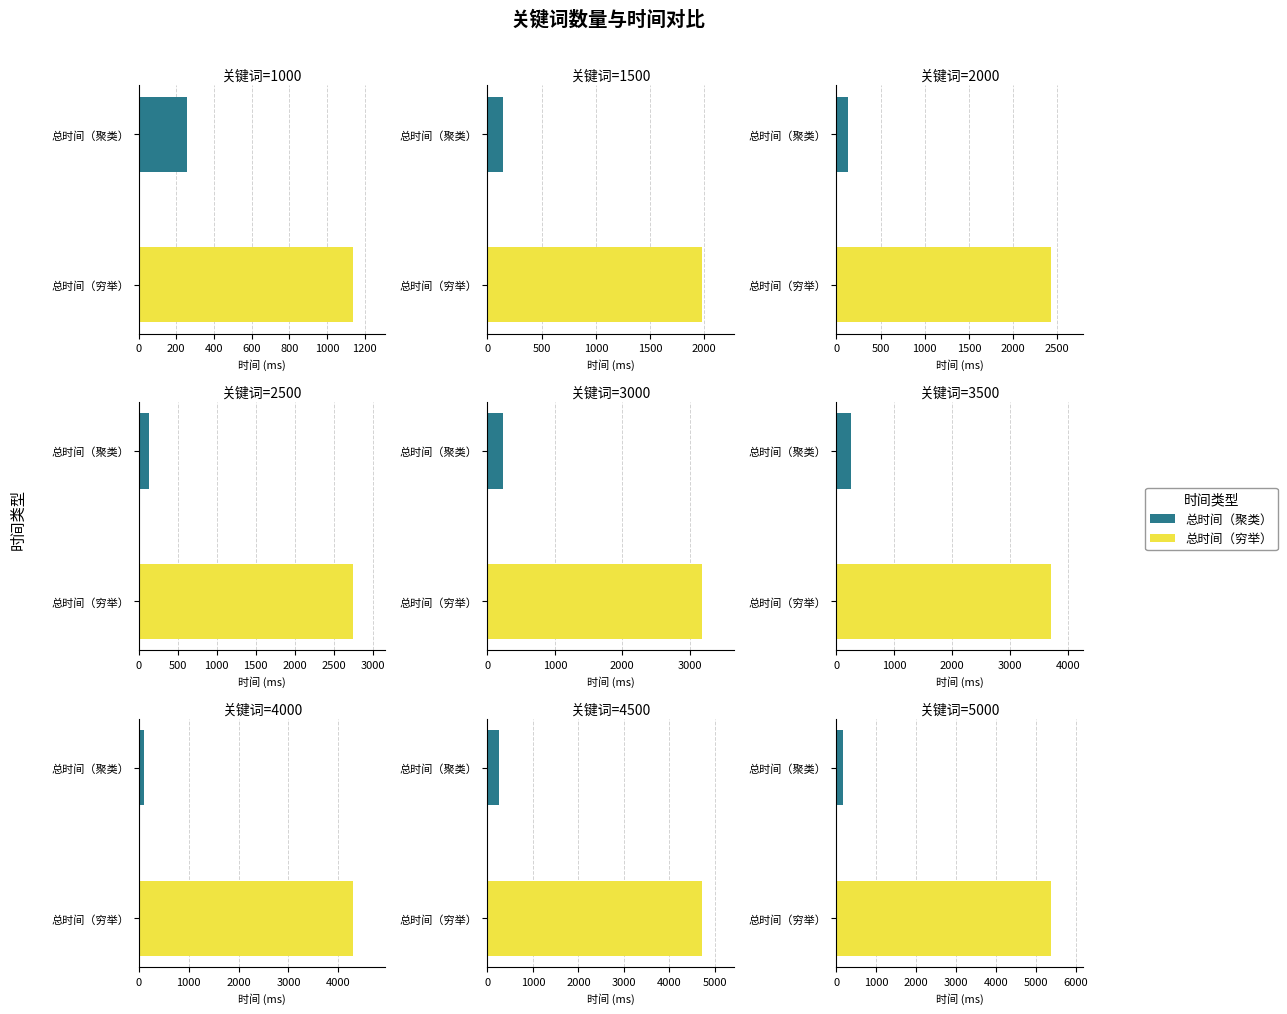

What is the sum of all 拓展时间（穷举） values?

29361.4